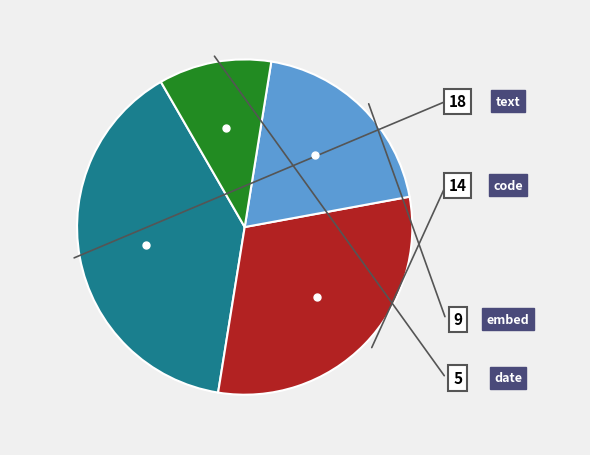

Does any single category account for the majority?

No